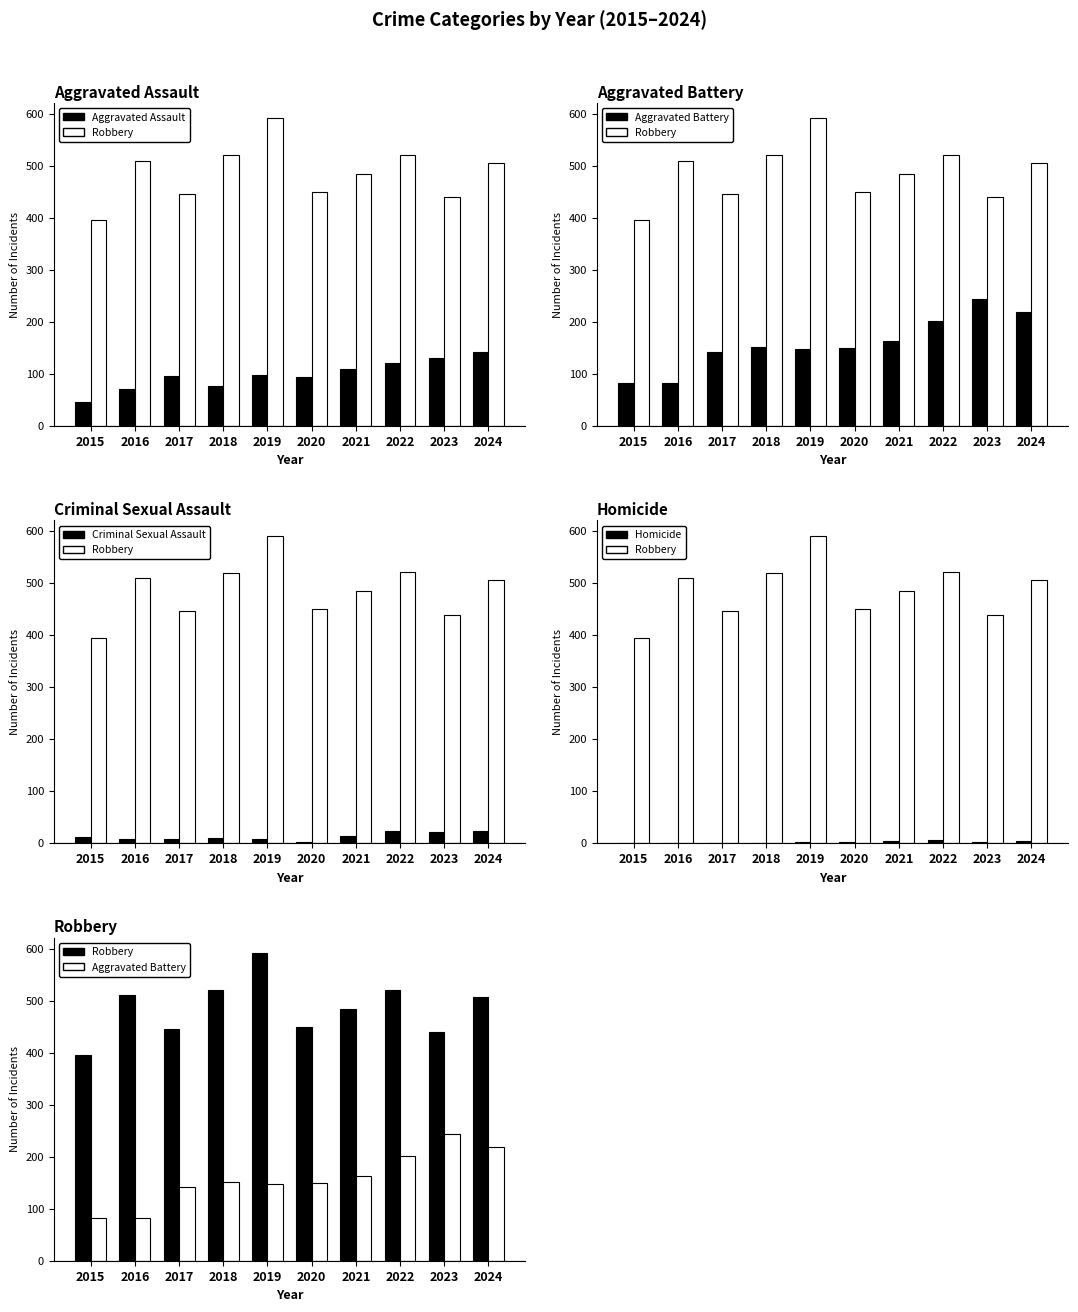

What is the value of the Aggravated Battery bar at the 9th from the left?

244